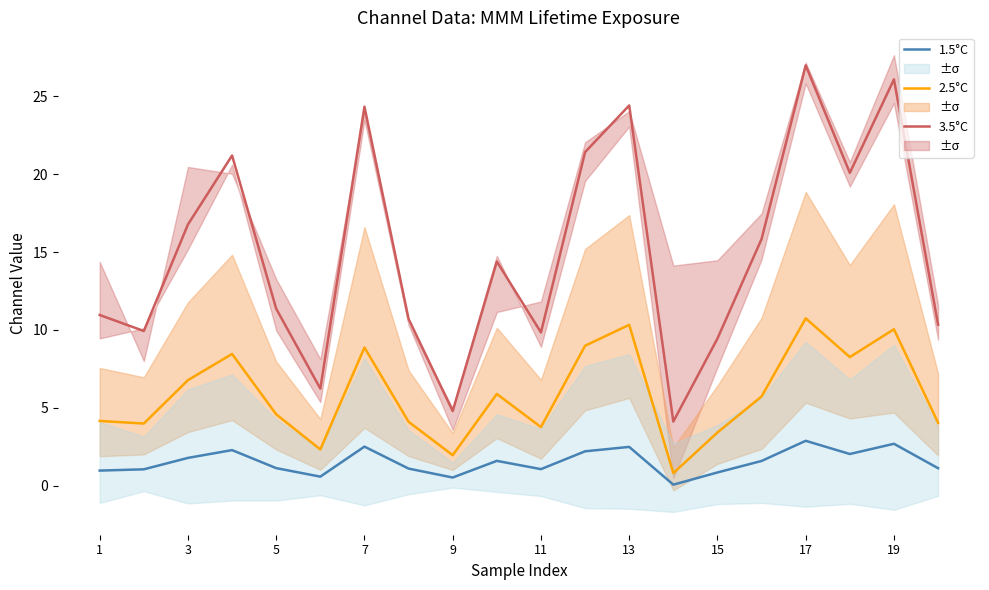

The value of 2.5°C at 5 is 1.0. True or false?

False